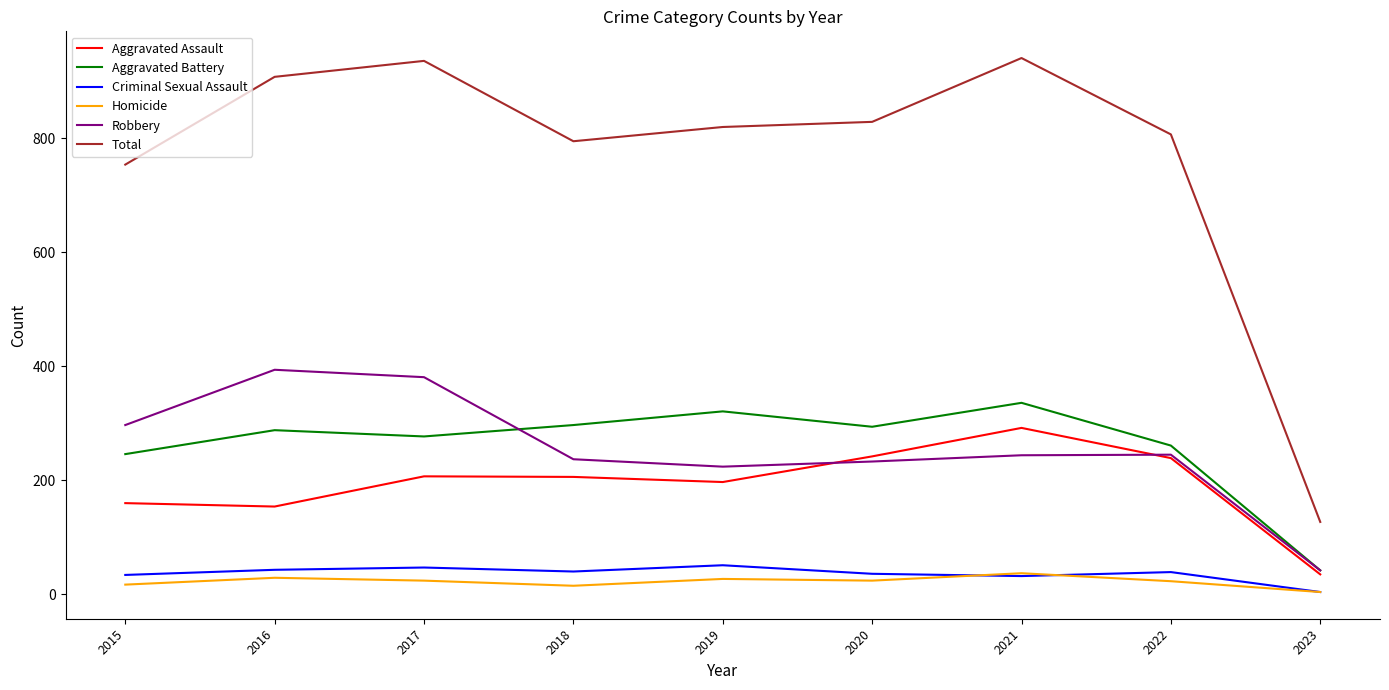

How many lines are shown in the chart?

6